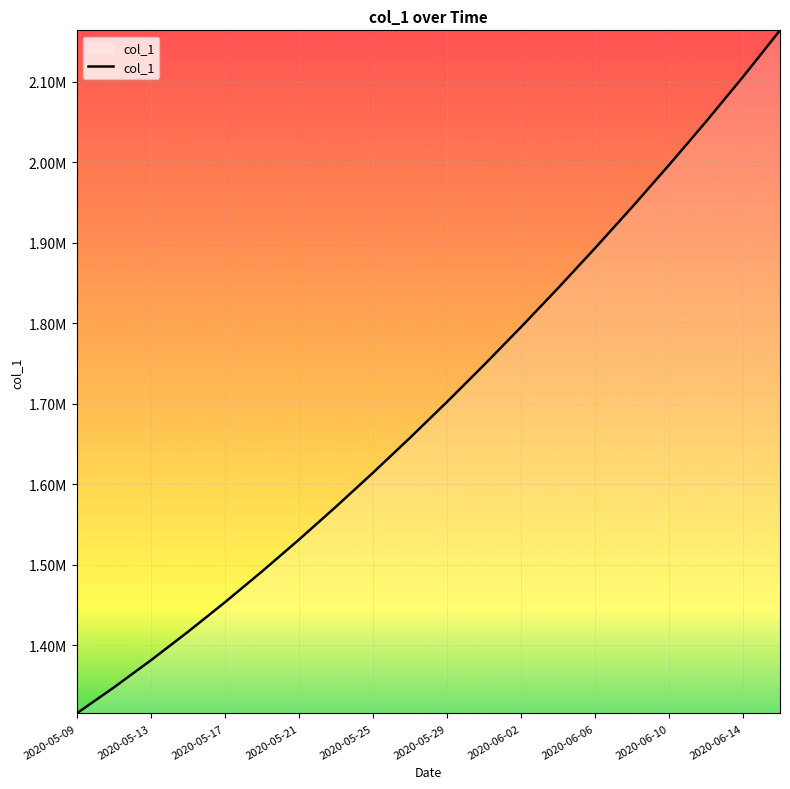

At which category does the chart reach its minimum across all series?

2020-05-09